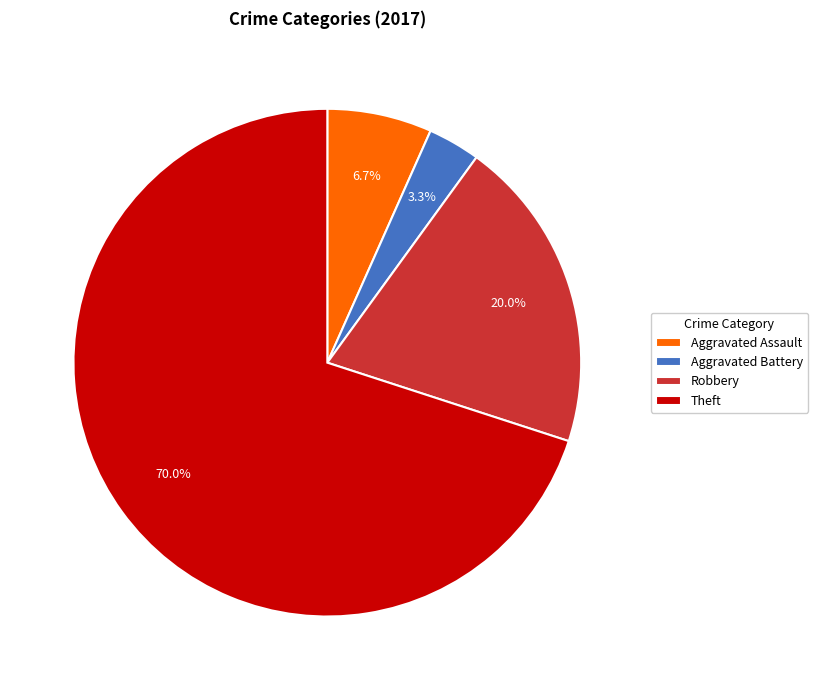

To the nearest percent, what percentage of the pie is Robbery?

20%